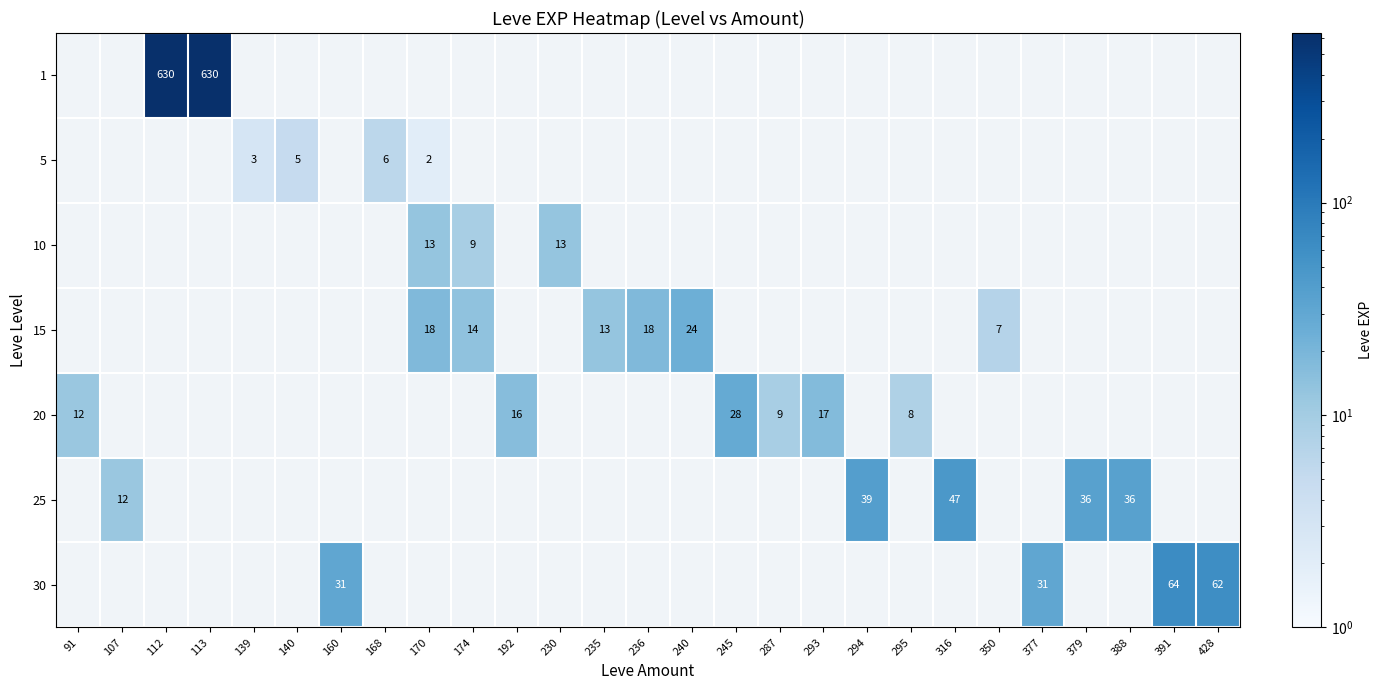

How many categories are shown in the chart?

27